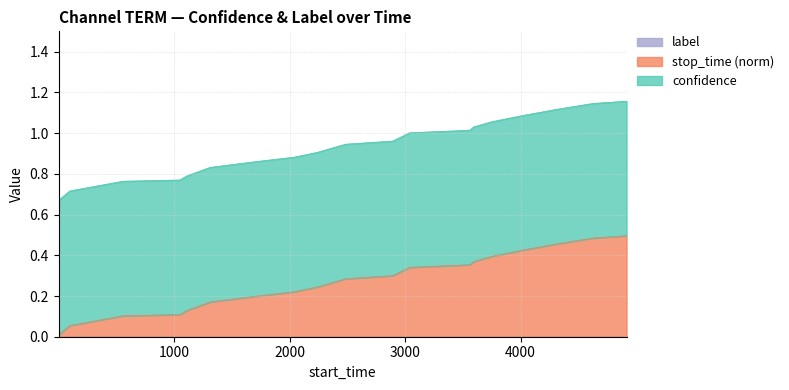

What is the maximum value for confidence?

0.7